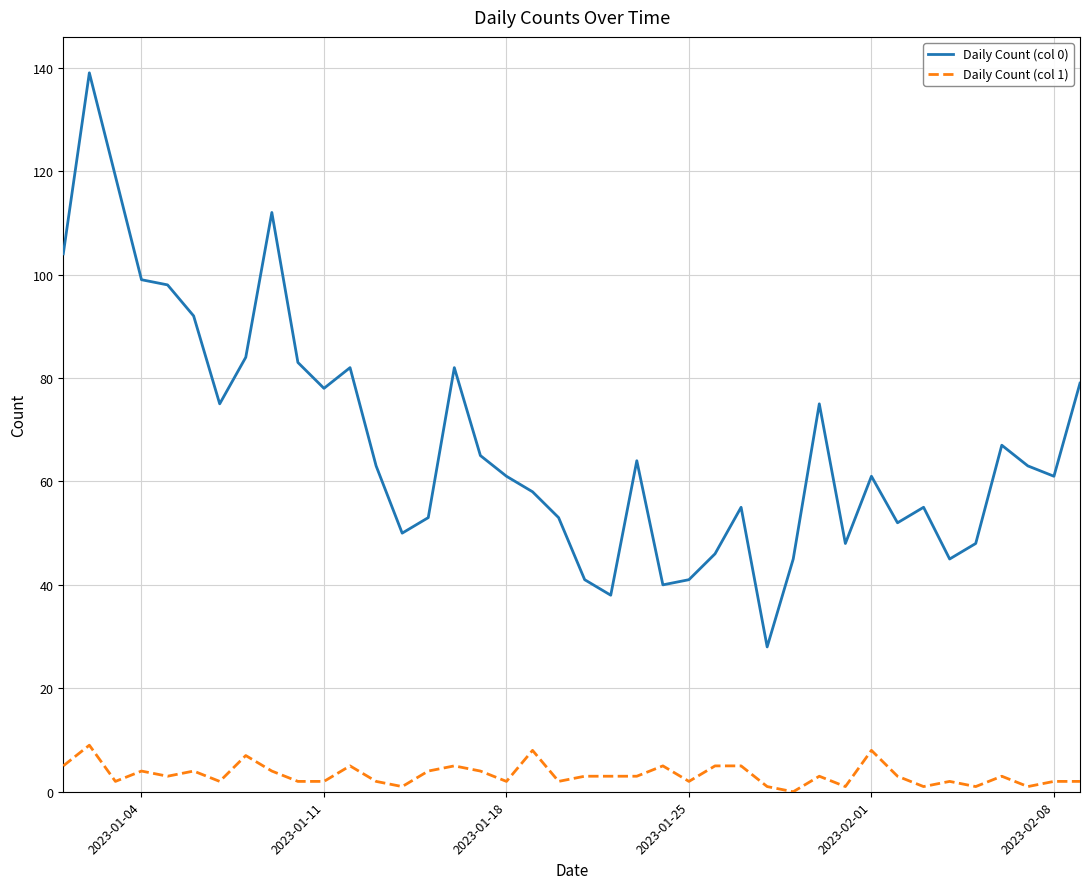

Reading right to left, what are all the values shown in this chart?

Daily Count (col 0): 79	61	63	67	48	45	55	52	61	48	75	45	28	55	46	41	40	64	38	41	53	58	61	65	82	53	50	63	82	78	83	112	84	75	92	98	99	119	139	104
Daily Count (col 1): 2	2	1	3	1	2	1	3	8	1	3	0	1	5	5	2	5	3	3	3	2	8	2	4	5	4	1	2	5	2	2	4	7	2	4	3	4	2	9	5